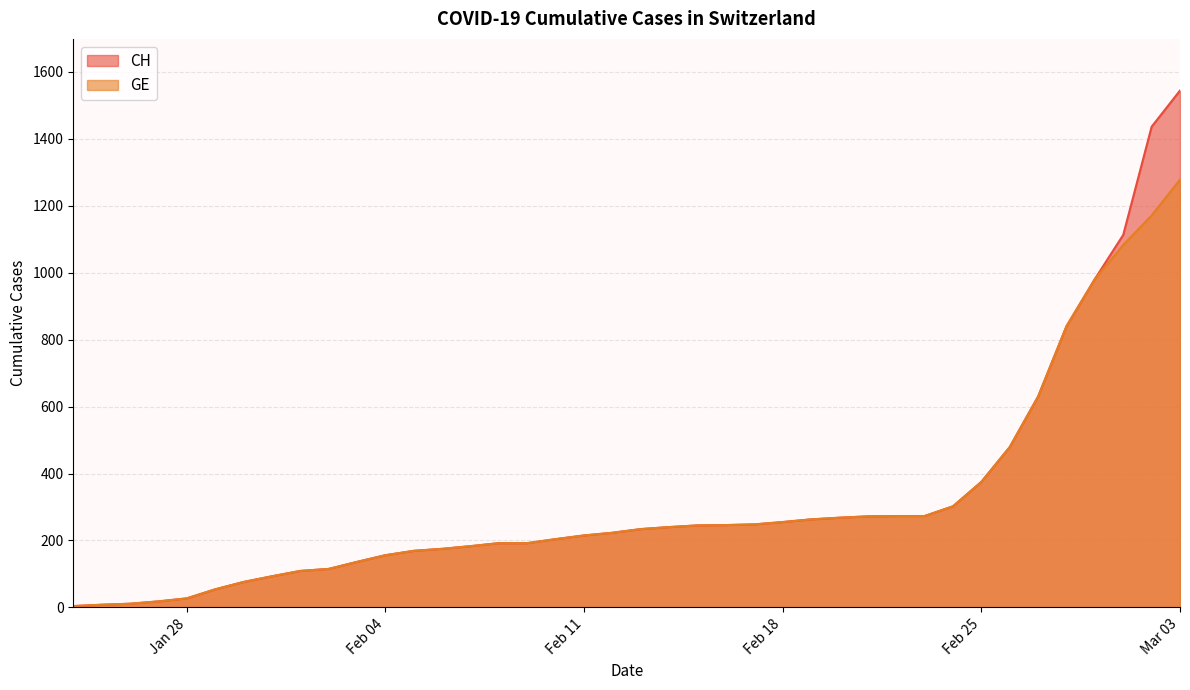

What is the maximum value for GE?

1278